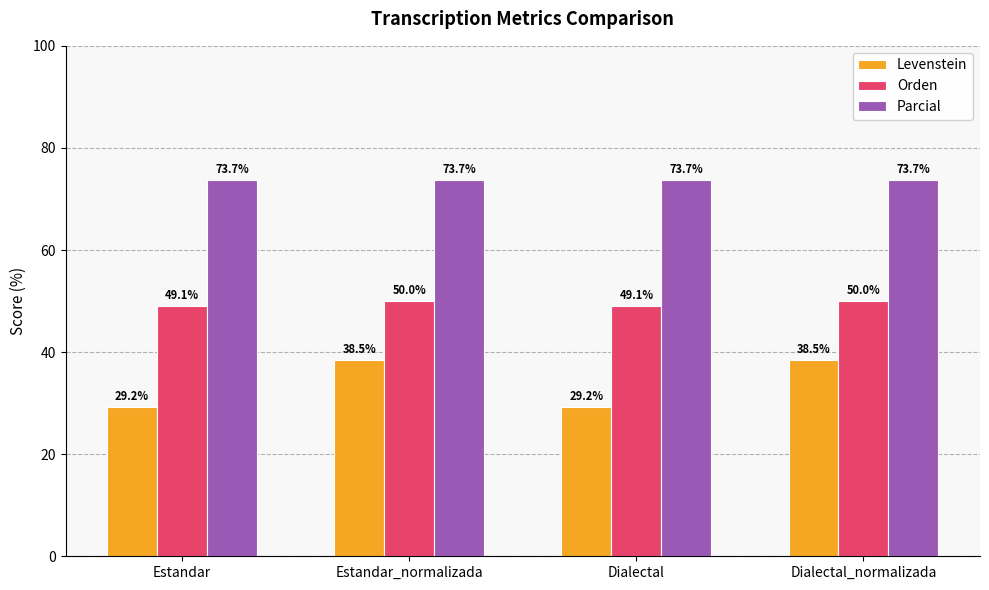

What is the approximate value of Levenstein at Estandar?

29.2